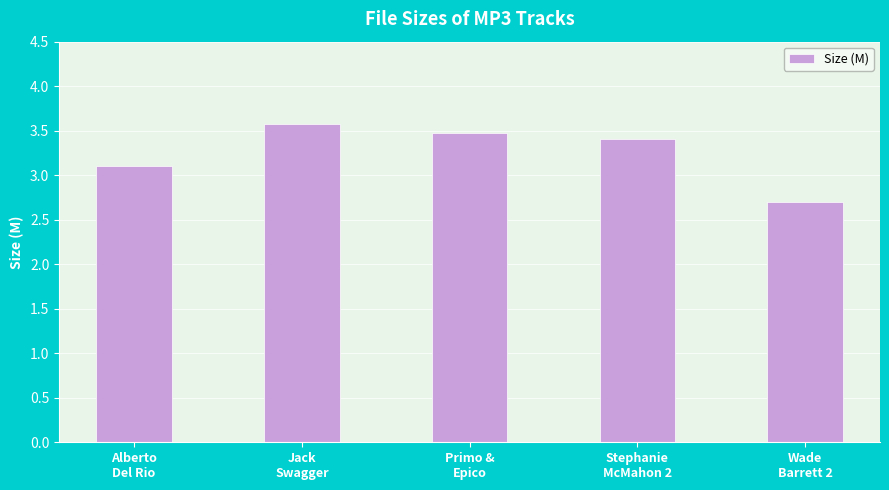

List the labels in order of value, smallest first.

Wade
Barrett 2, Alberto
Del Rio, Stephanie
McMahon 2, Primo &
Epico, Jack
Swagger